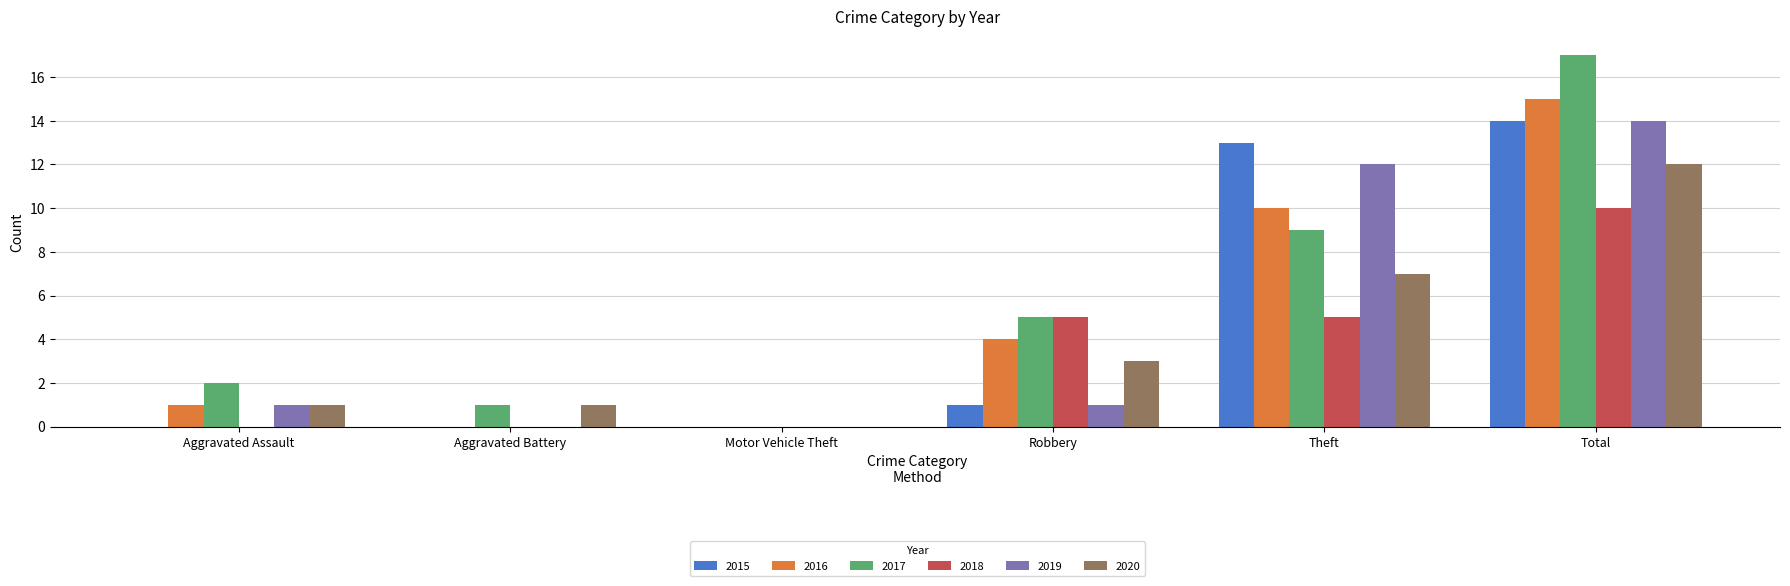

What are all the series names shown in the legend?

2015, 2016, 2017, 2018, 2019, 2020